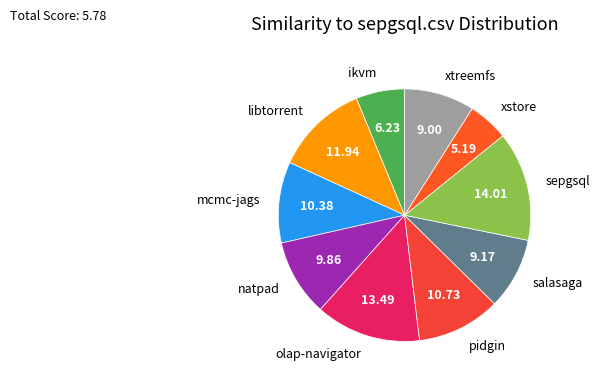

Do xtreemfs and pidgin together represent more than half of the pie?

No